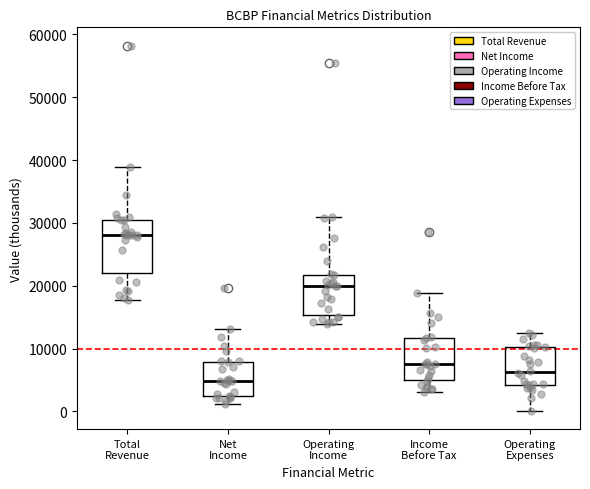

Reading left to right, read every box against the y-axis: the position of its median line, the range the box covers, and the ends of its whiskers. The values are not printed on the chart, so give them approximately, as read against the axis.

Total Revenue: median 28000, box 22000 to 31000, whiskers 18000 to 39000
Net Income: median 5000, box 3000 to 8000, whiskers 1000 to 13000
Operating Income: median 20000, box 15000 to 22000, whiskers 14000 to 31000
Income Before Tax: median 8000, box 5000 to 12000, whiskers 3000 to 19000
Operating Expenses: median 6000, box 4000 to 10000, whiskers 0 to 13000